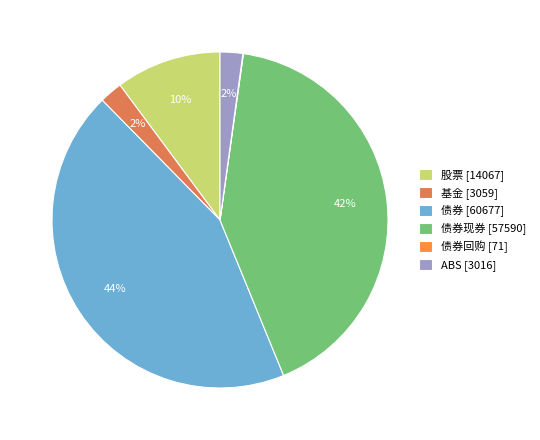

To the nearest percent, what is the difference between the largest and smallest slice percentages?

44%